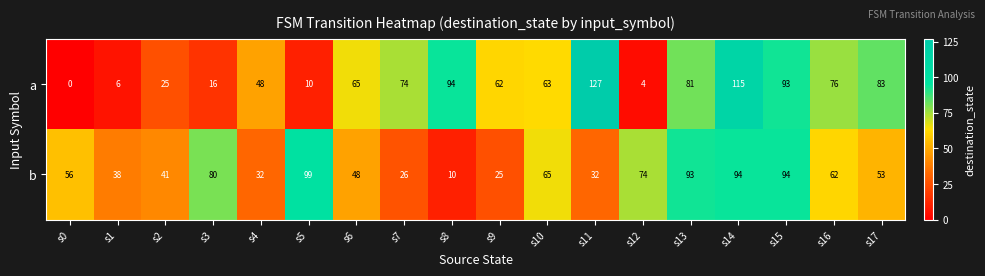

Count the number of data series in this chart.

2